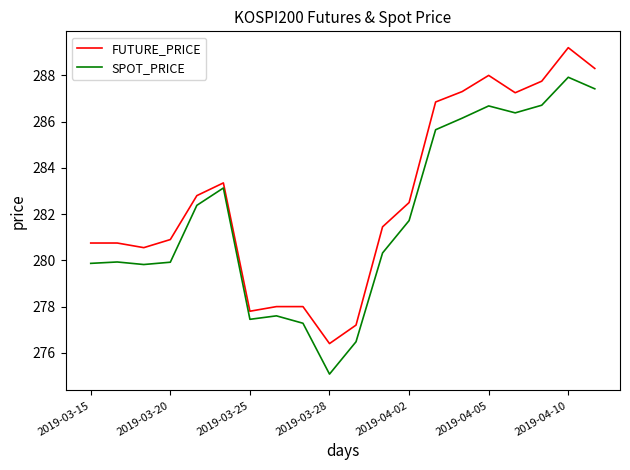

At how many categories does at least one series exceed 286?

7